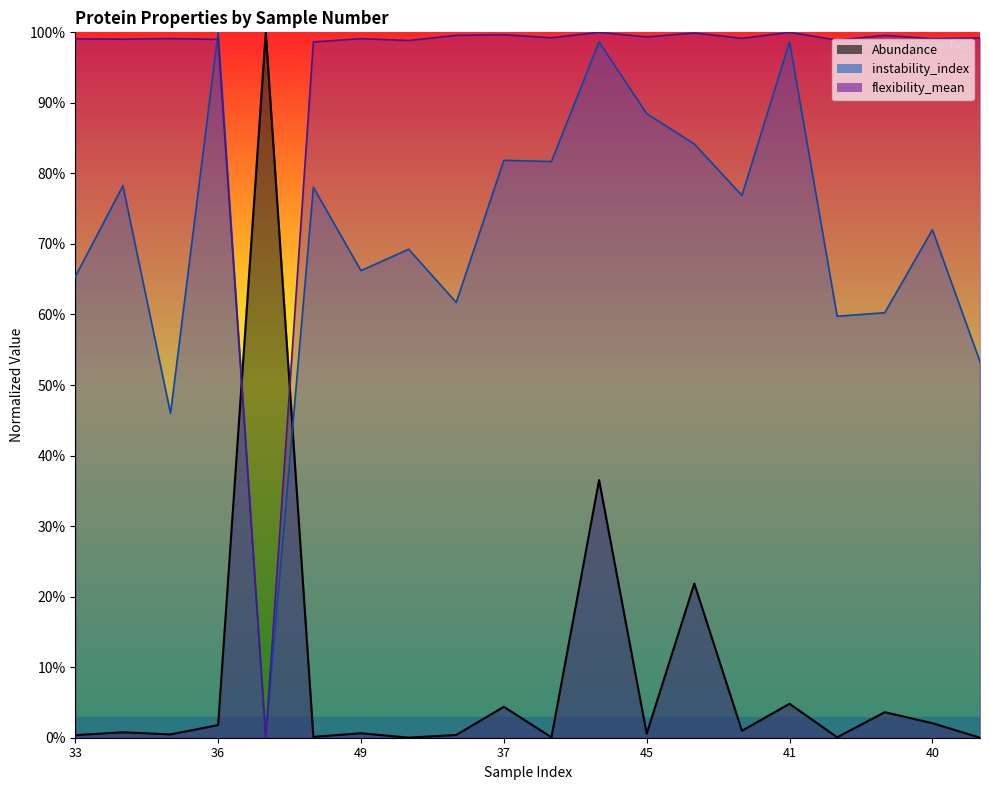

Where is the first local minimum for flexibility_mean?

35